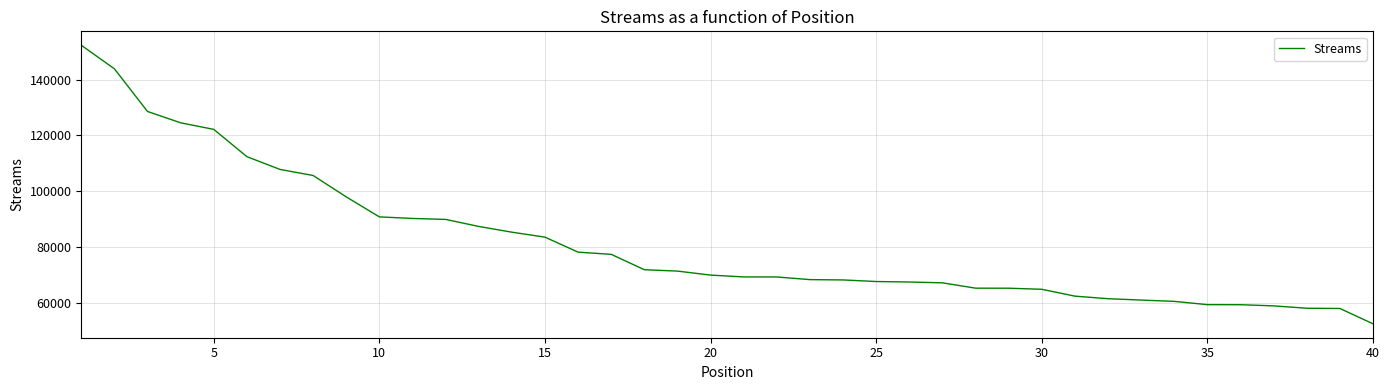

What is the difference between the maximum and minimum values?

99666